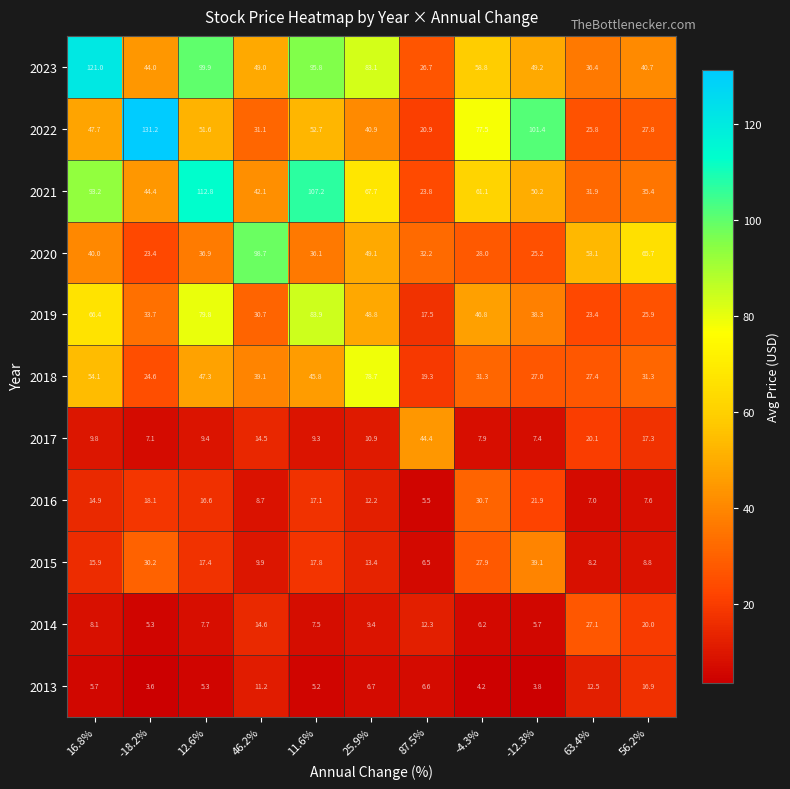

Rank the series at 11.6% from highest to lowest value.

2021, 2023, 2019, 2022, 2018, 2020, 2015, 2016, 2017, 2014, 2013